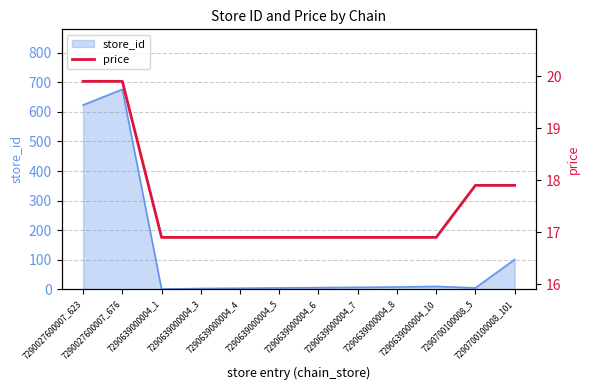

Approximately how many times larger is the value at 7290700100008_101 compared to 7290027600007_676?

0.9